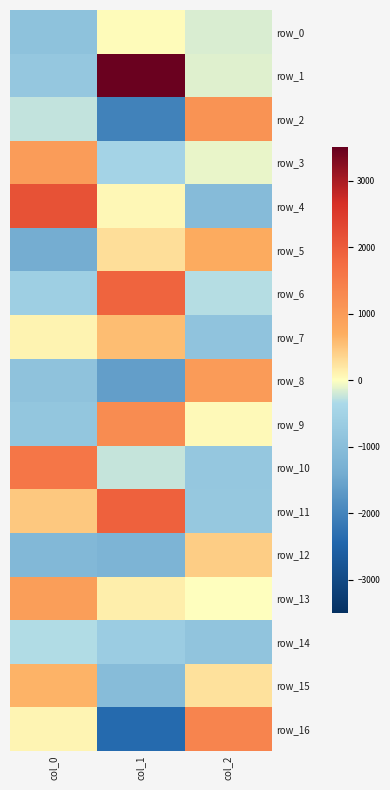

Which category has the highest value across all series?

col_1